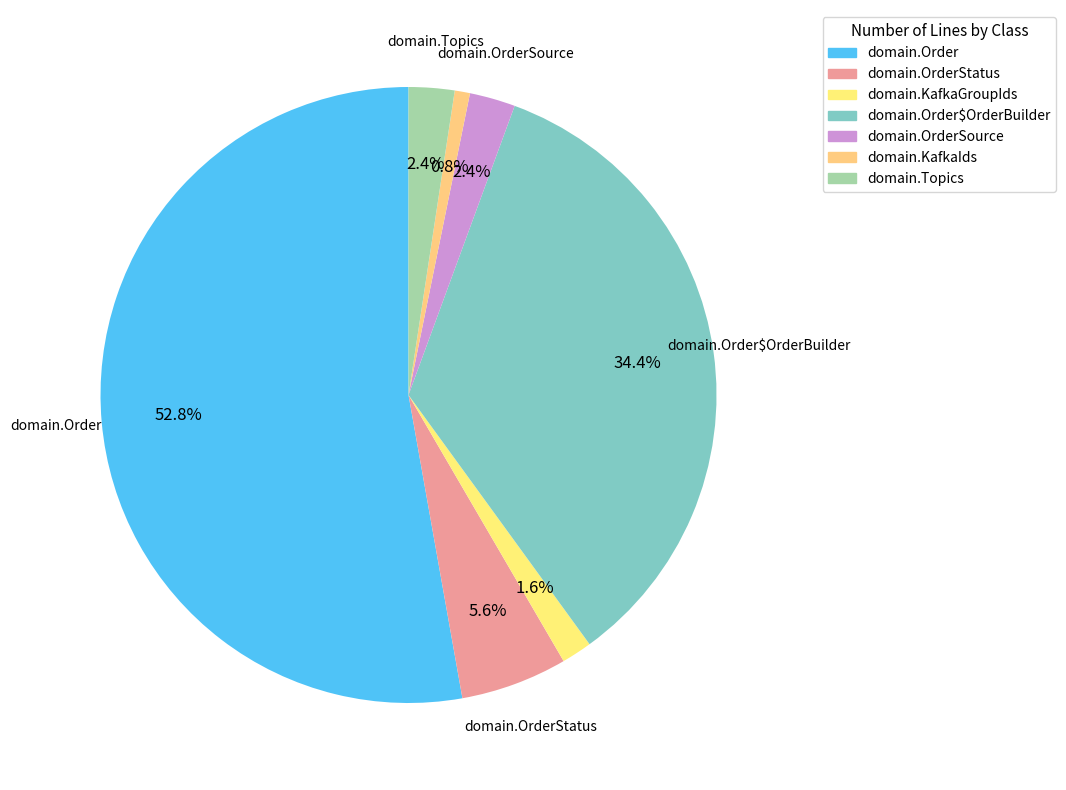

Which category has the biggest portion of the pie?

domain.Order